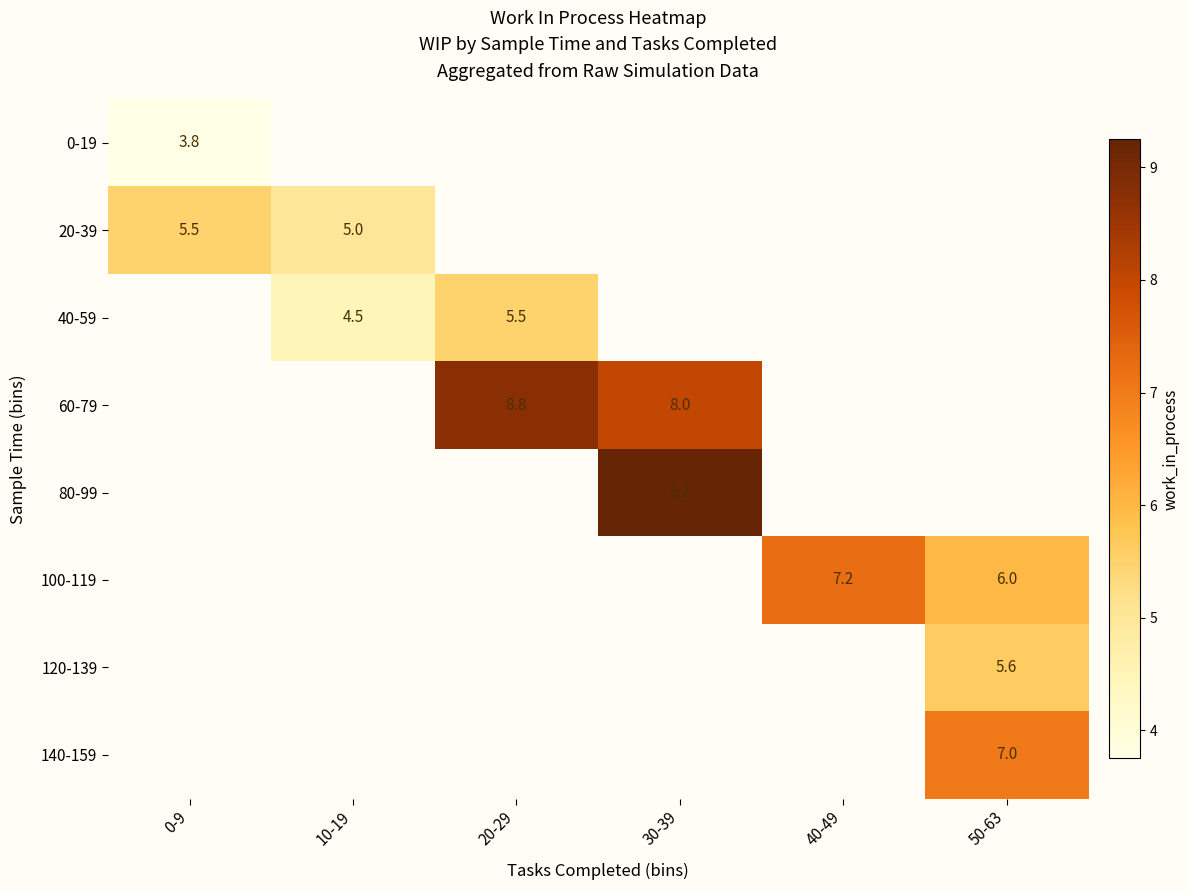

How many data points does each series have?

6